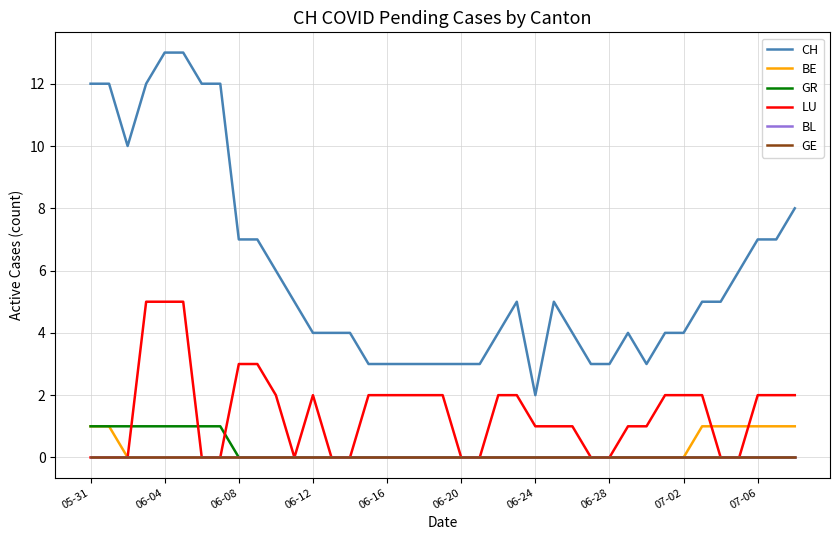

Is this an area chart (filled region under the line)?

No